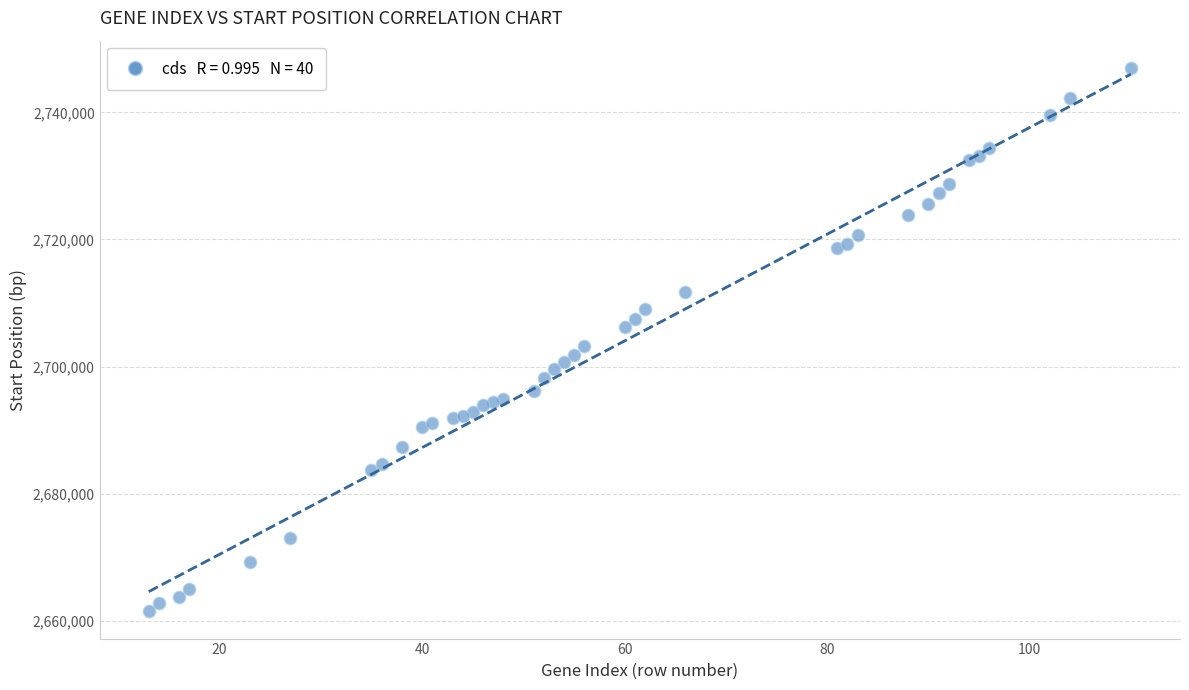

What Y value in the scatter plot is closest to 2704241?

2703168